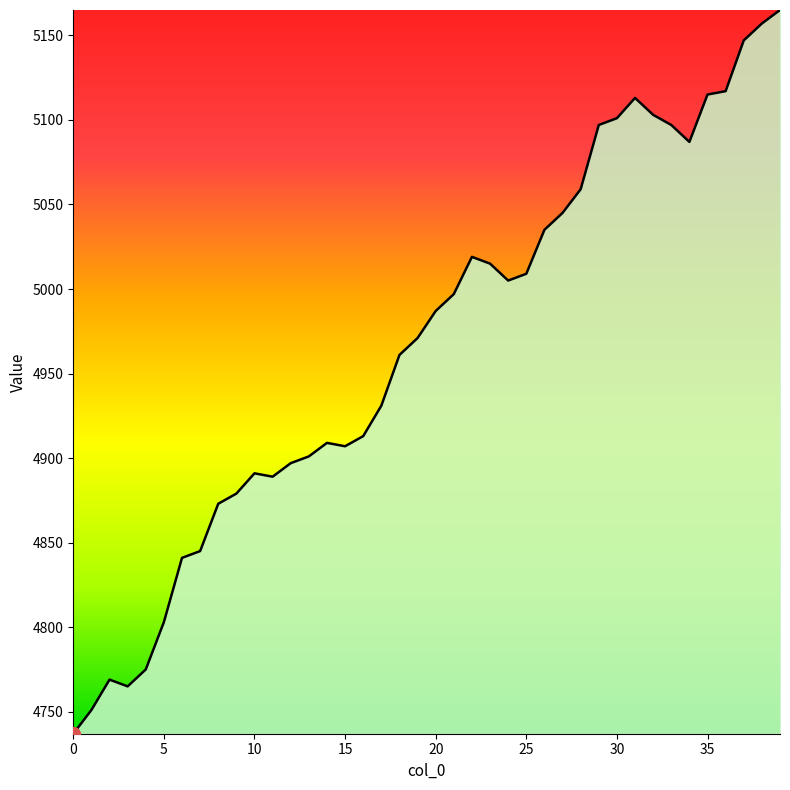

What is the difference between the maximum and minimum values?

428